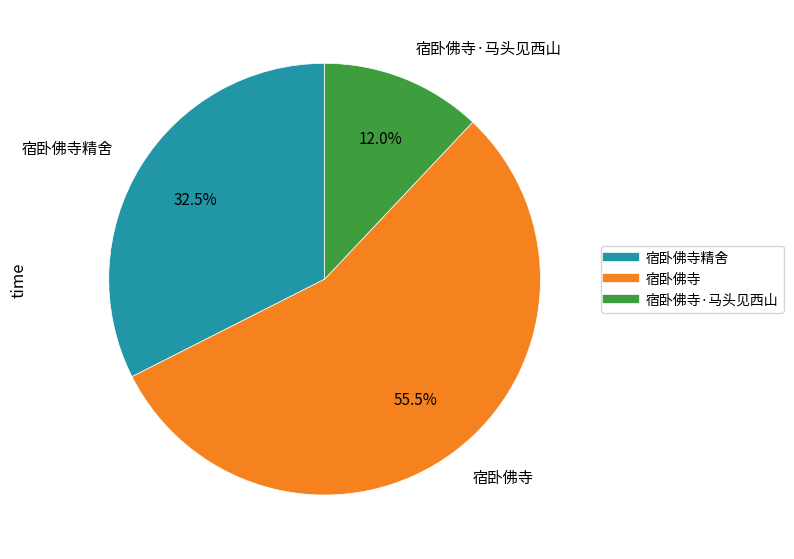

Is there any slice that represents more than half of the pie?

Yes